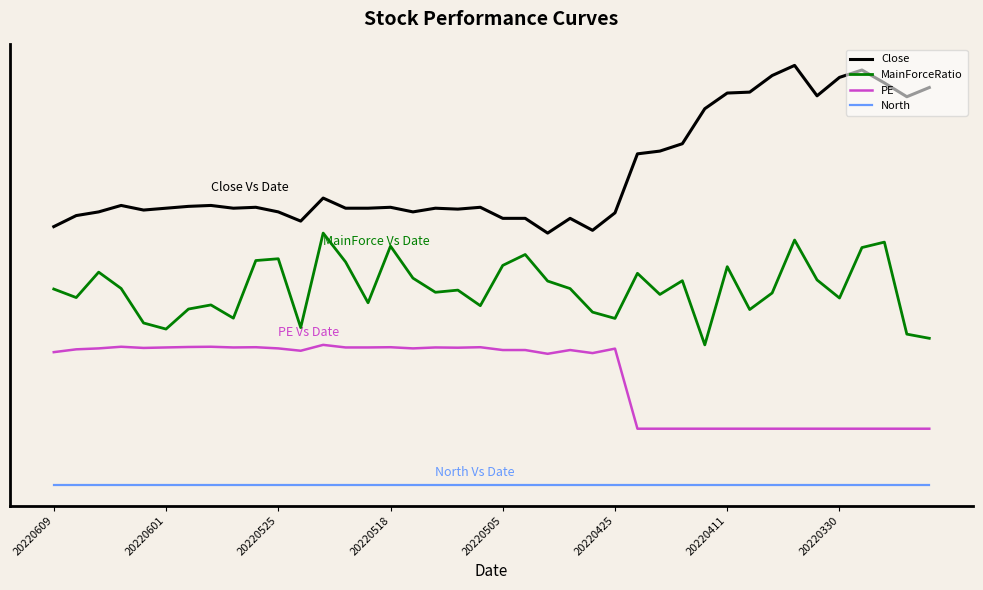

Is this an area chart (filled region under the line)?

No